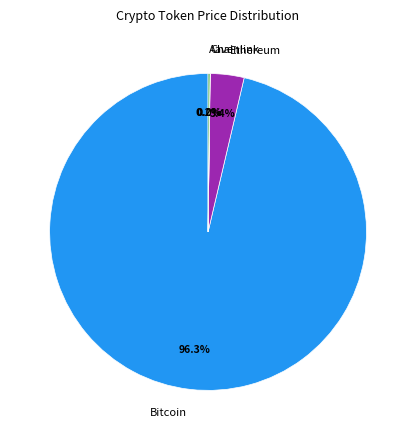

What percentage is the Bitcoin slice, to the nearest percent?

96%